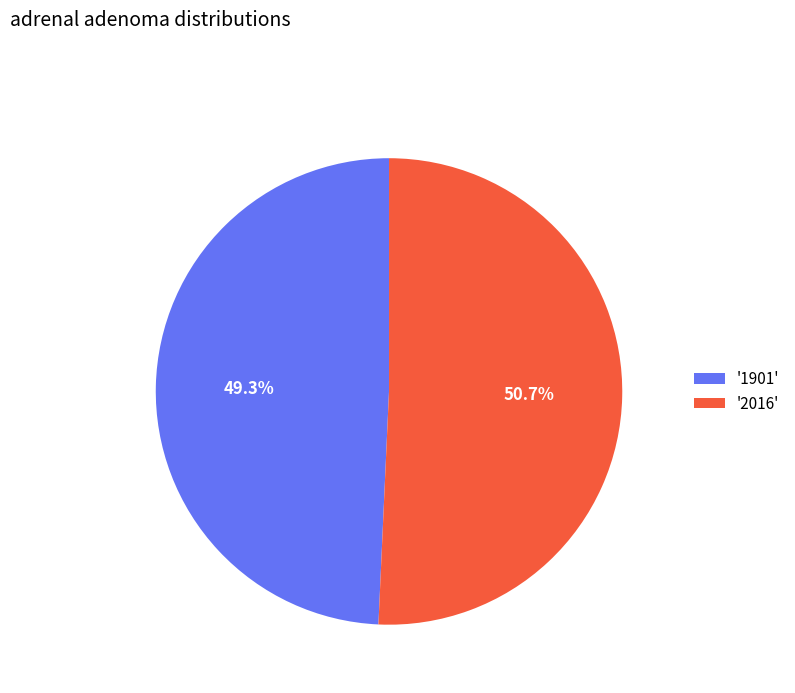

Rank the categories by value from highest to lowest.

'2016', '1901'